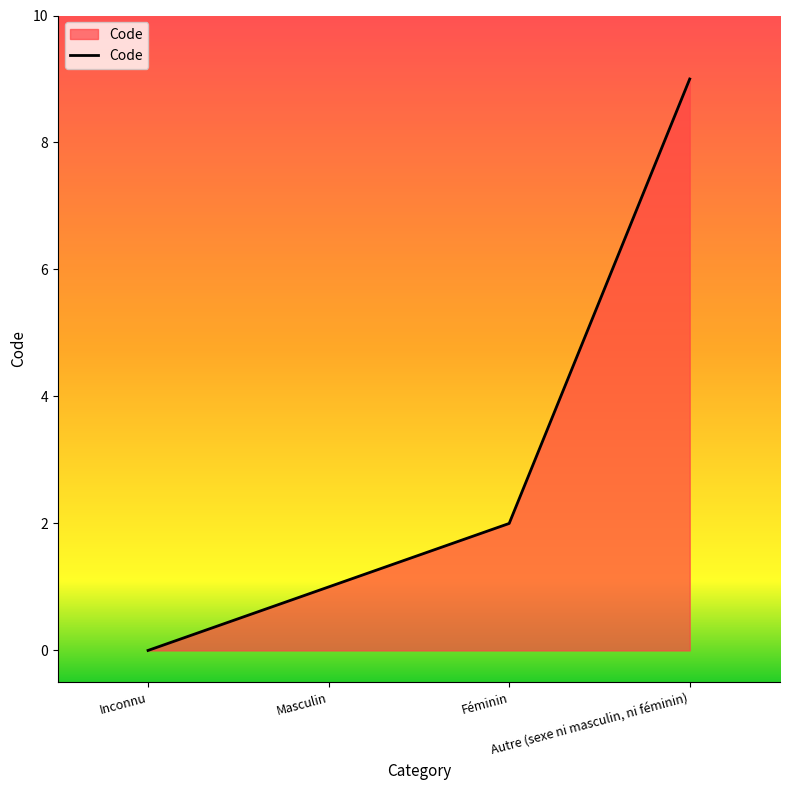

Reading left to right, extract all data points from this chart.

Inconnu=0	Masculin=1	Féminin=2	Autre (sexe ni masculin, ni féminin)=9